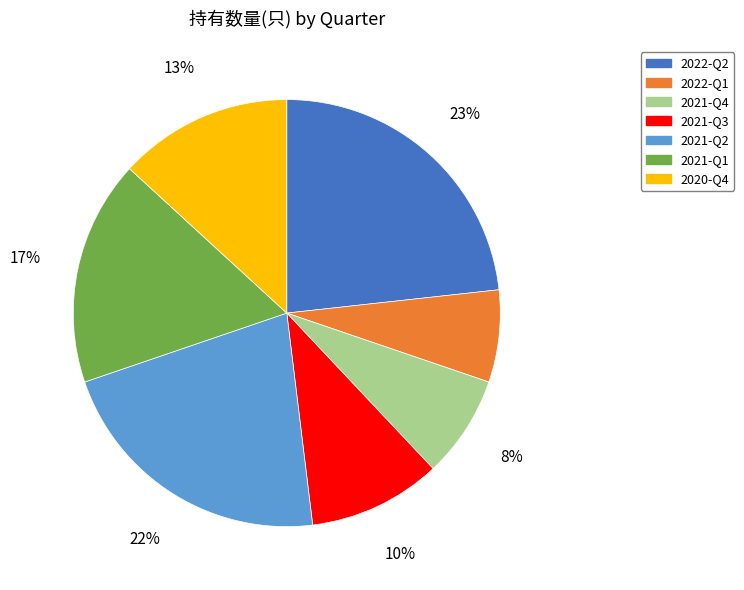

To the nearest percent, what is the combined percentage of 2022-Q1 and 2021-Q3?

17%